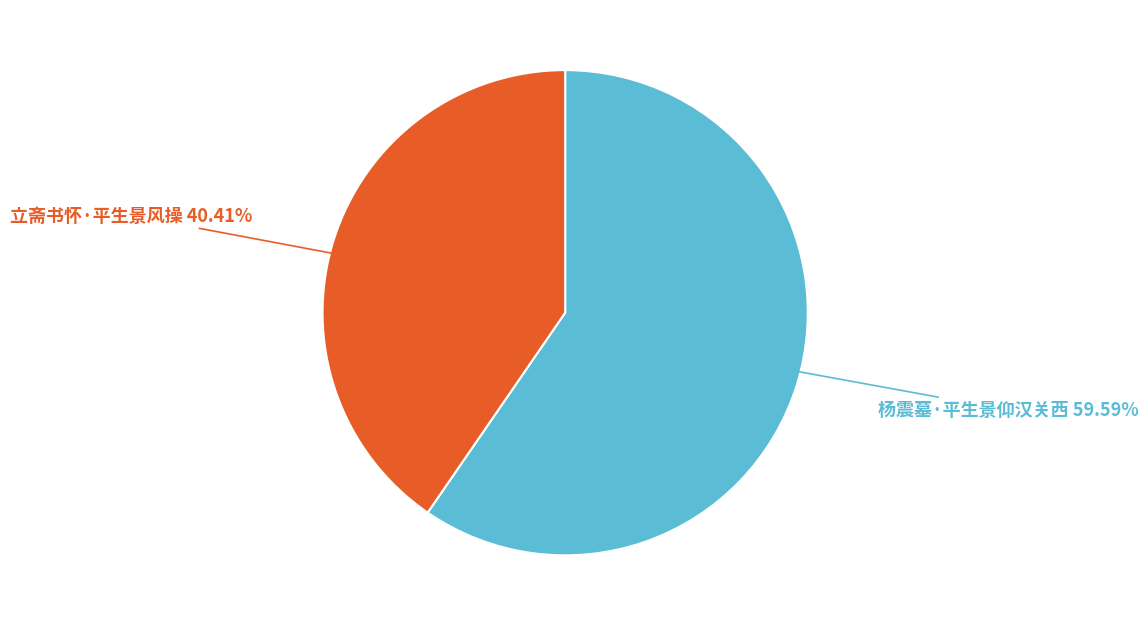

True or false: 立斋书怀·平生景风操 accounts for 40% of the total.

True